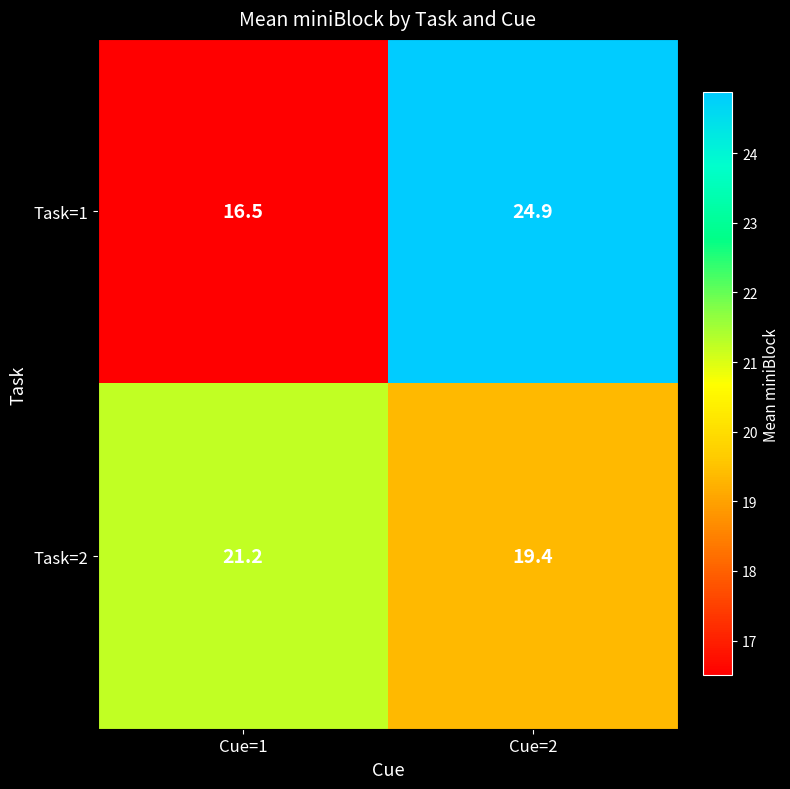

The Task=2 series shows 7.8 at Cue=1. True or false?

False